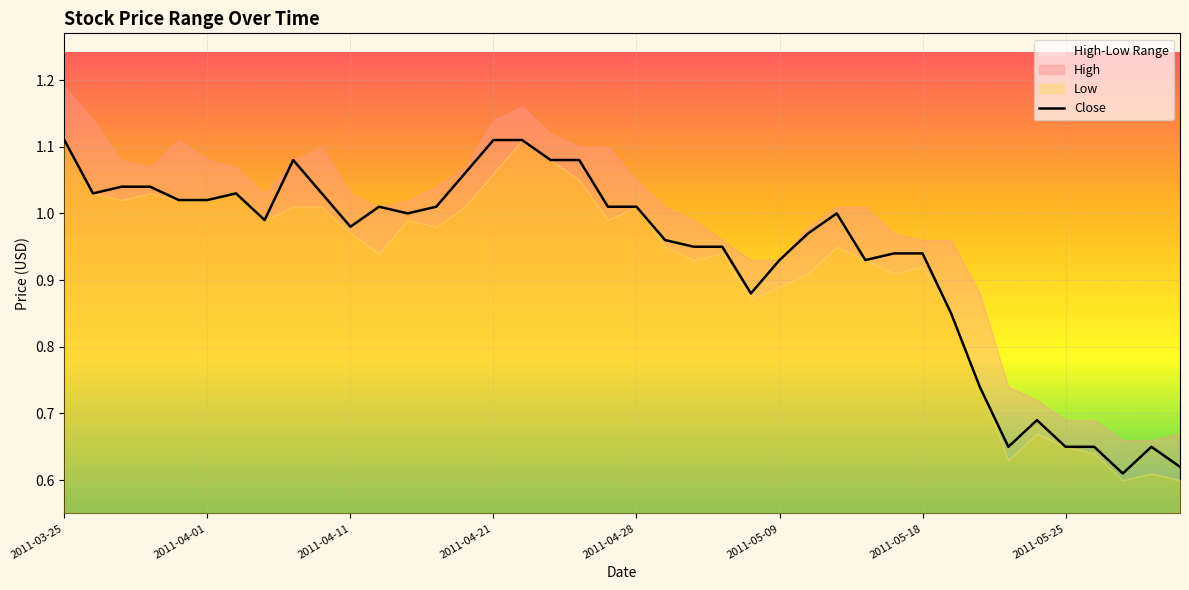

Is it true that the value at 2011-04-28 is 1.7?

False